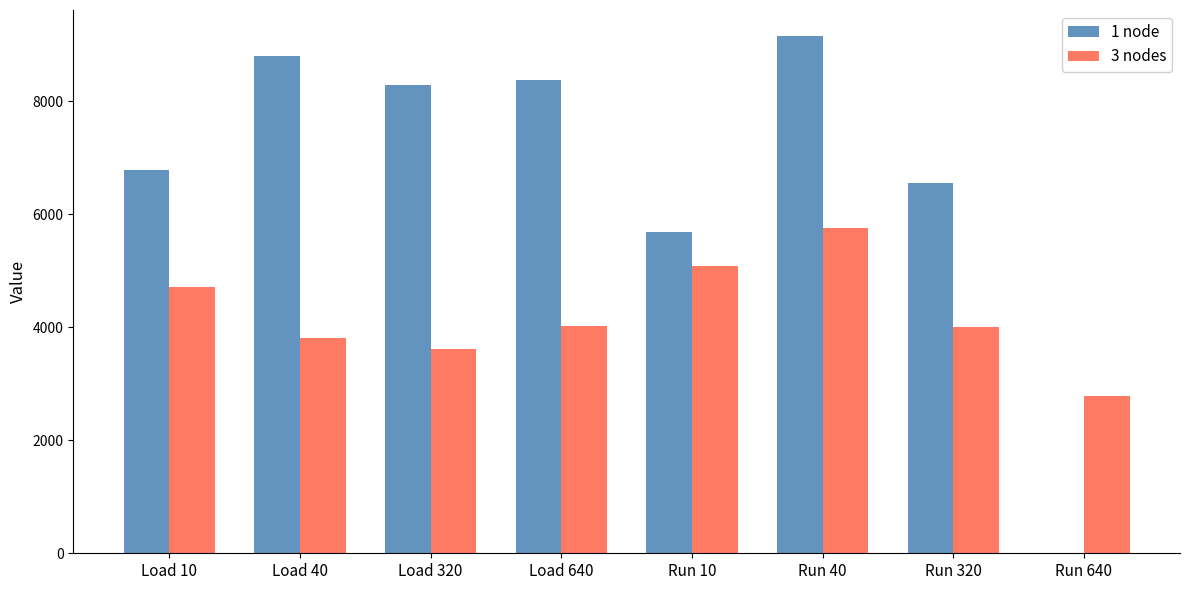

What is the total value across all series at Run 640?

2785.5